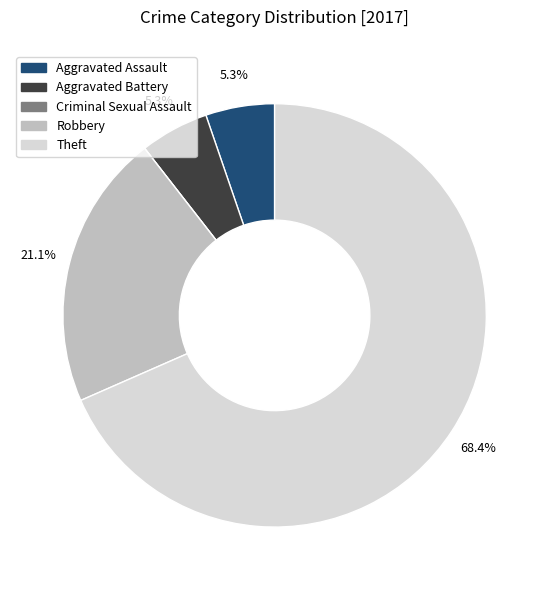

The Robbery slice represents 21% of the pie. True or false?

True